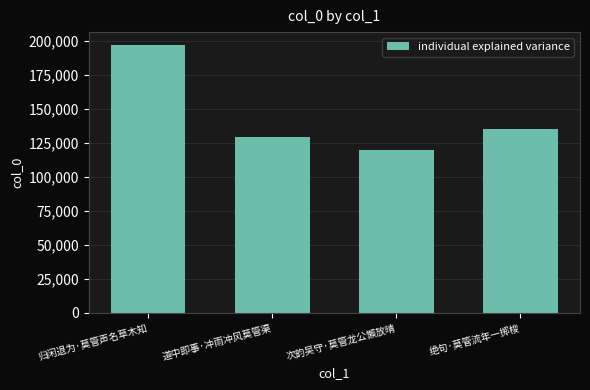

What position from the right is 绝句·莫管流年一掷梭?

1